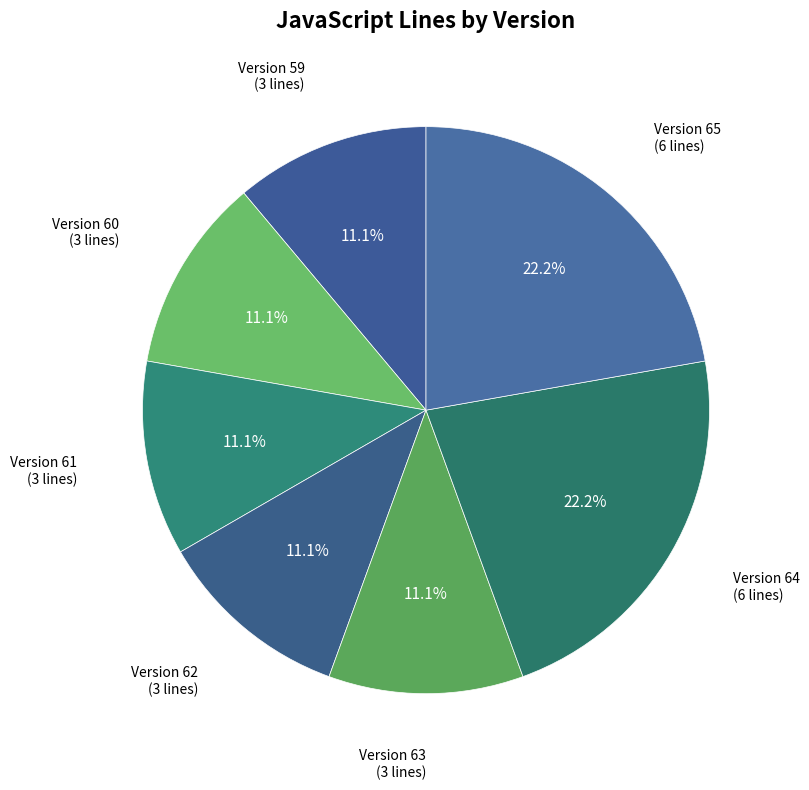

Count the number of slices in the pie.

7